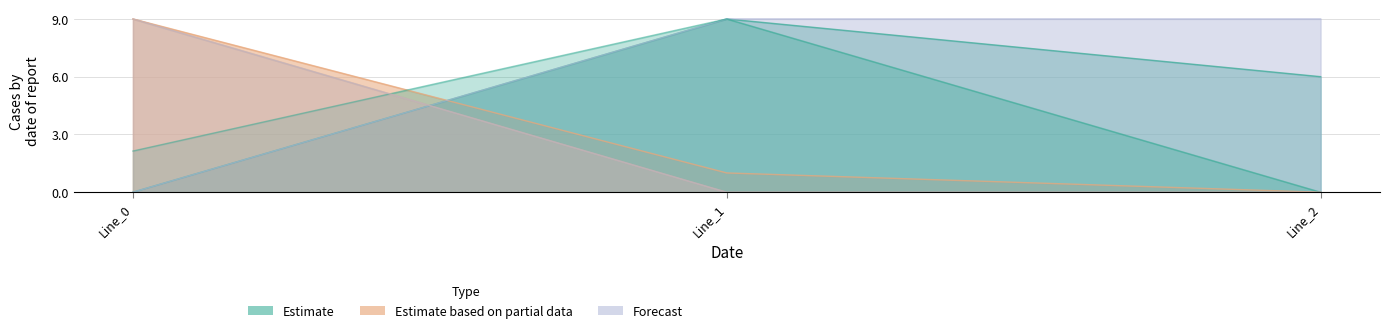

How many lines are shown in the chart?

3